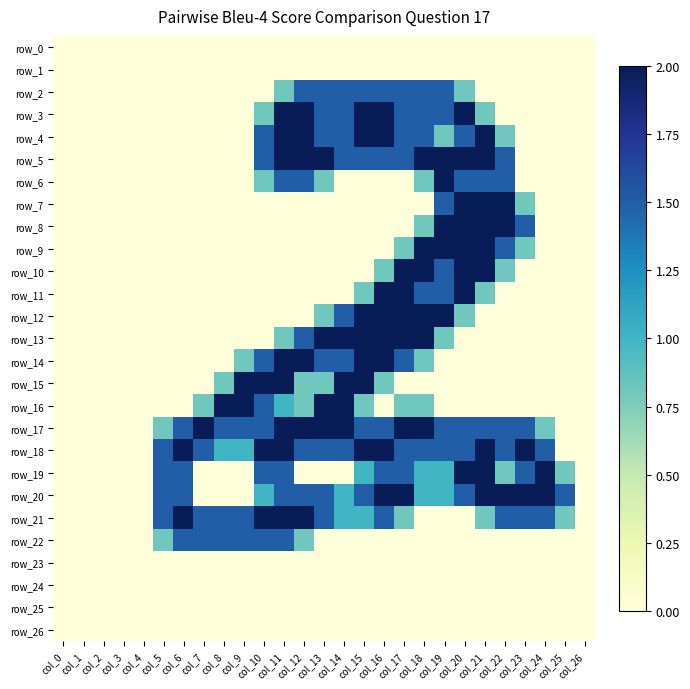

Is the value of row_8 at col_21 greater than the value of row_6 at col_5?

Yes